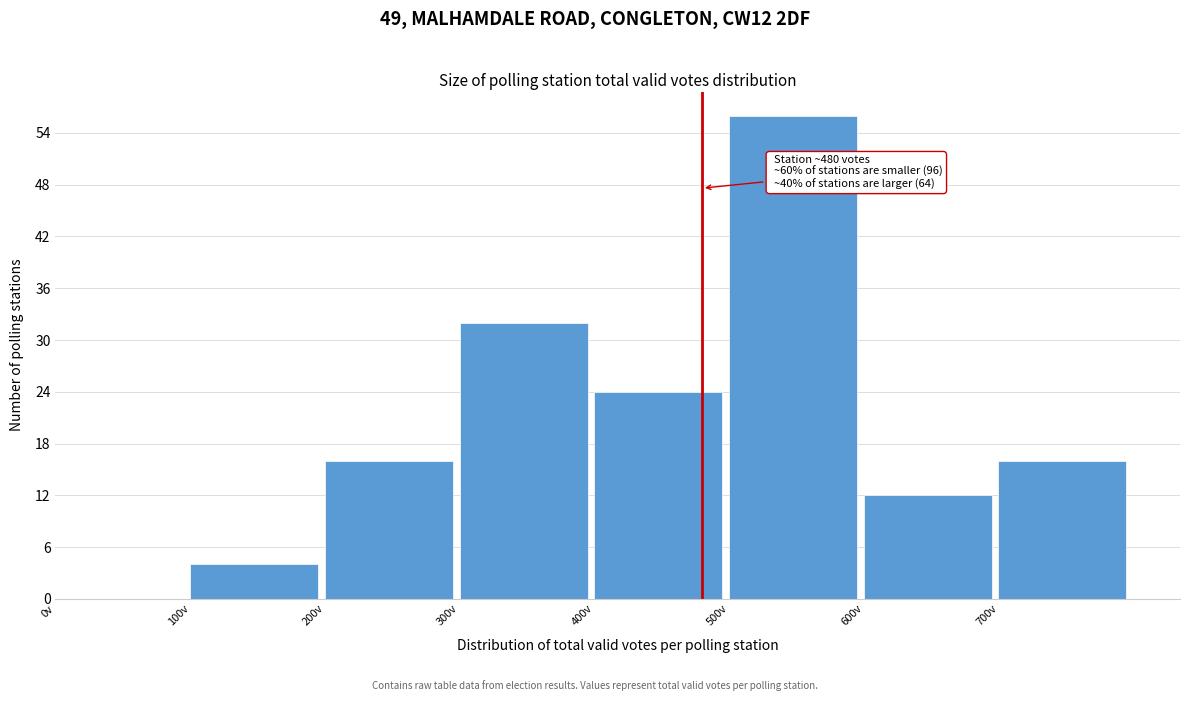

Over which range of the x-axis is the bar tallest?

500 to 600